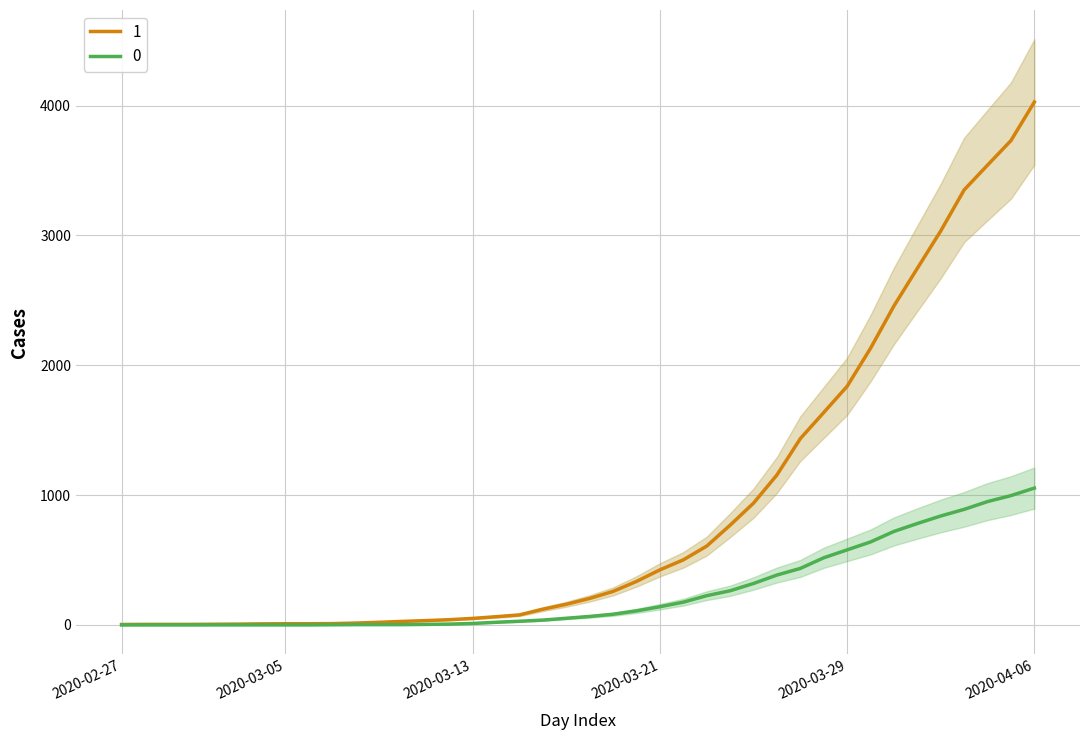

What is the greatest value displayed?

4028